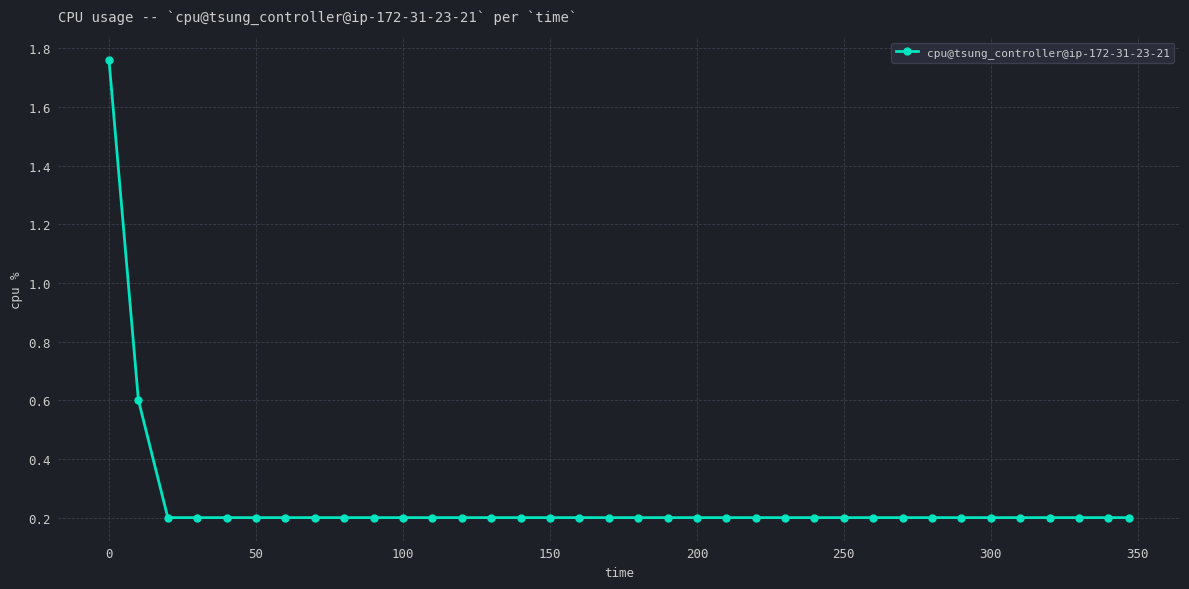

Count the values in the range 0 to 1.

35